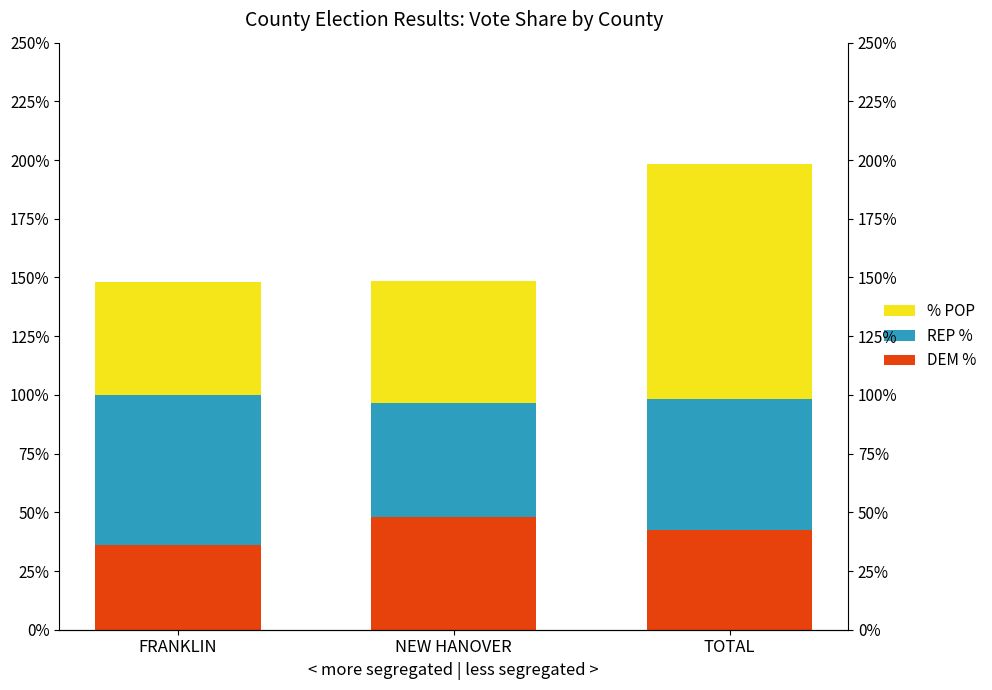

How many distinct data groups are displayed?

3